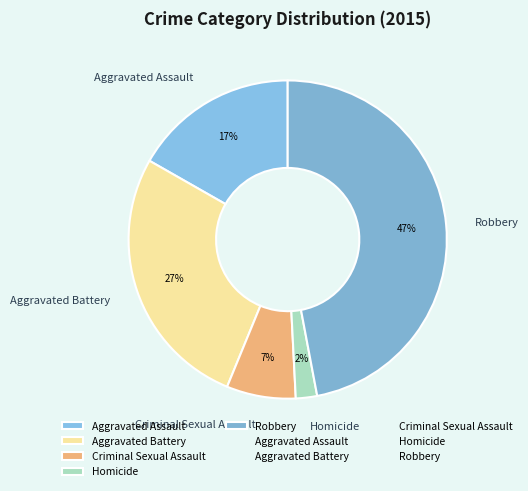

Which category has the smallest portion of the pie?

Homicide